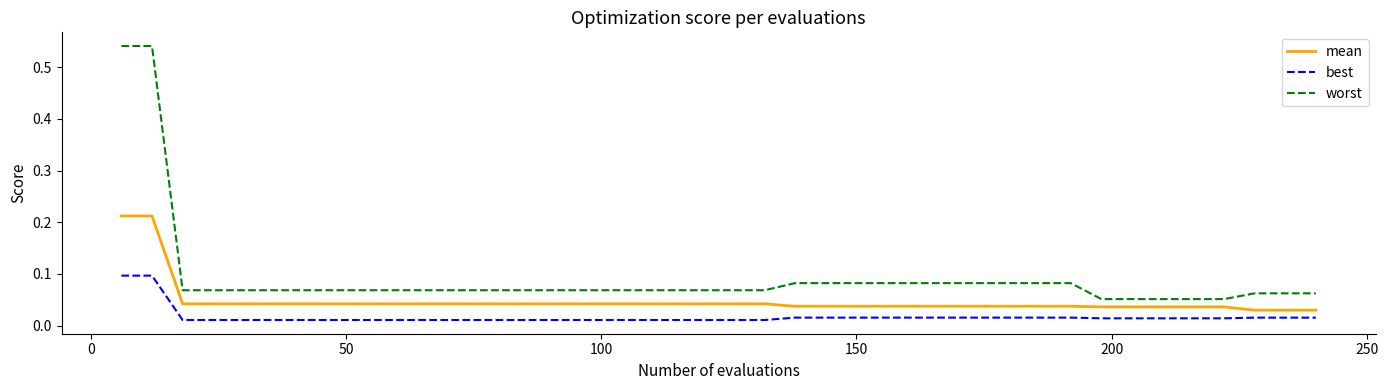

Rank the series by their average value, from highest to lowest.

worst, mean, best